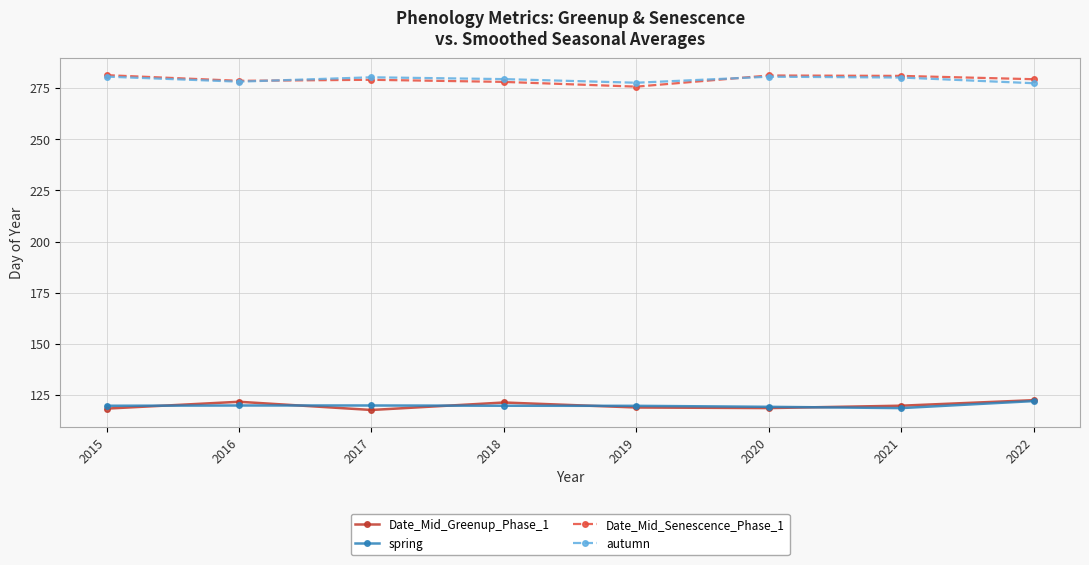

The Date_Mid_Senescence_Phase_1 series shows 279.3 at 2022. True or false?

True